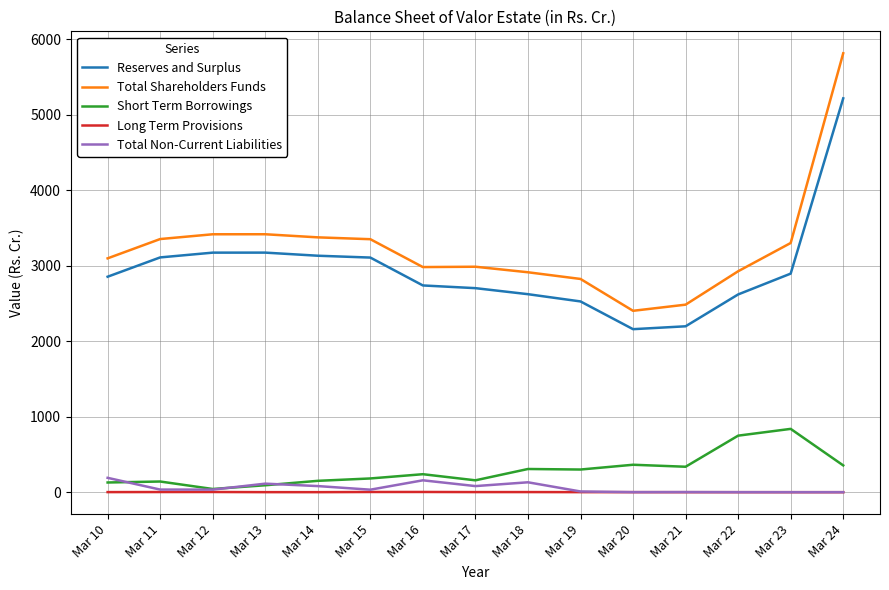

Is the value of Reserves and Surplus at Mar 22 greater than the value of Total Shareholders Funds at Mar 24?

No